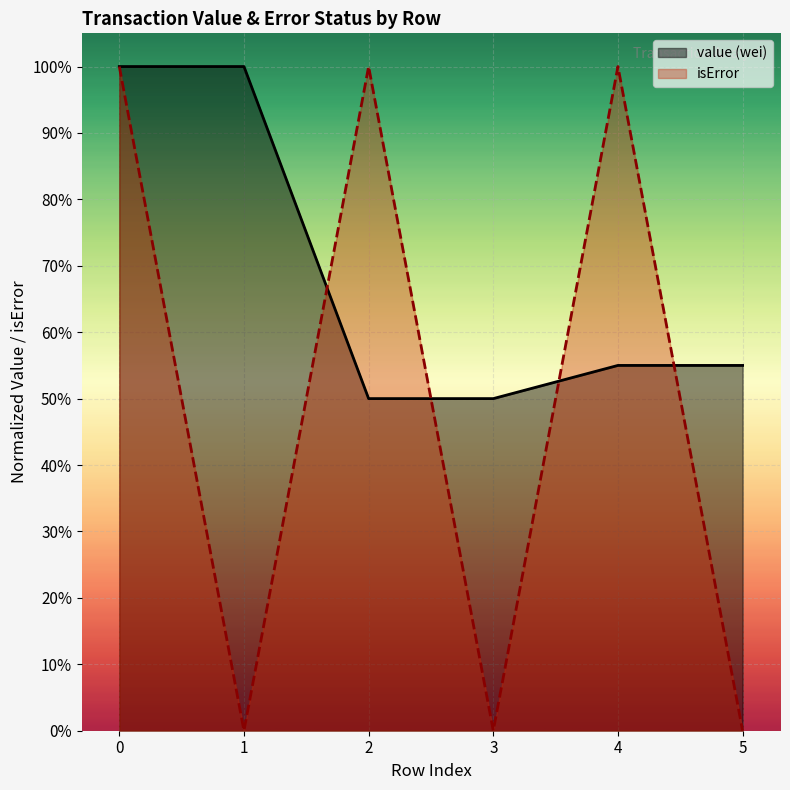

Does the chart display data point markers on the line(s)?

No